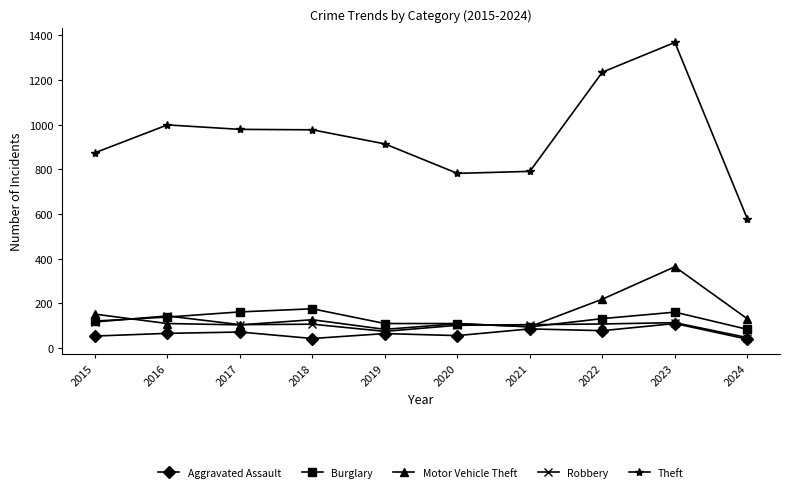

The value of Motor Vehicle Theft at 2015 is 152. True or false?

True